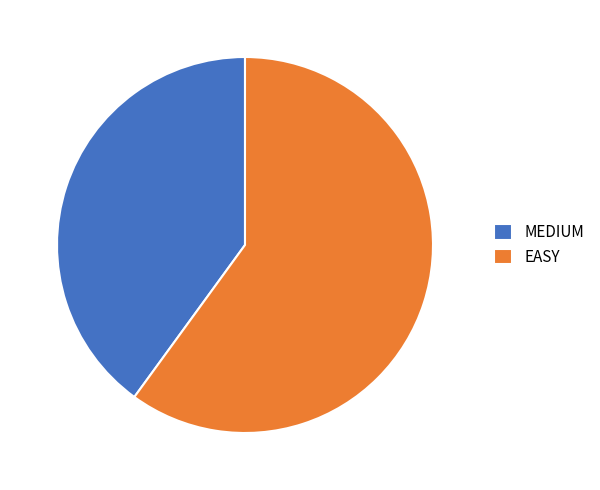

What is the largest slice in the pie chart?

EASY